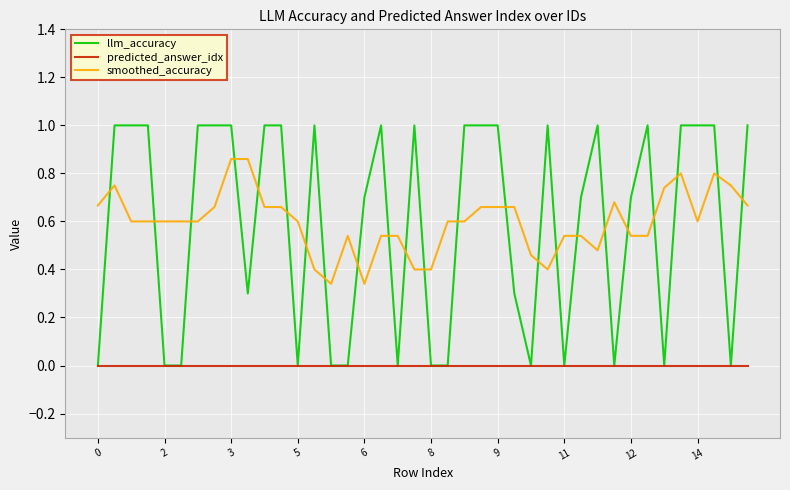

True or false: predicted_answer_idx and smoothed_accuracy cross at least once.

False